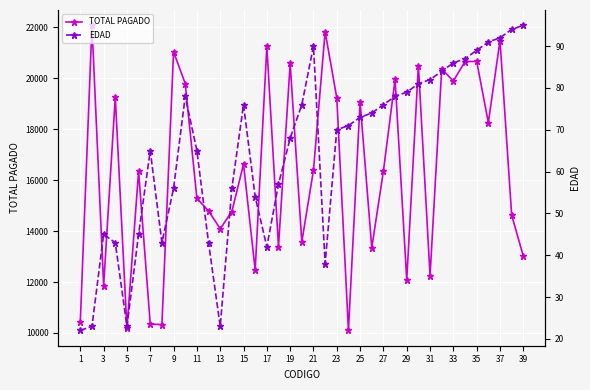

What is the lowest value of the TOTAL PAGADO series?

10098